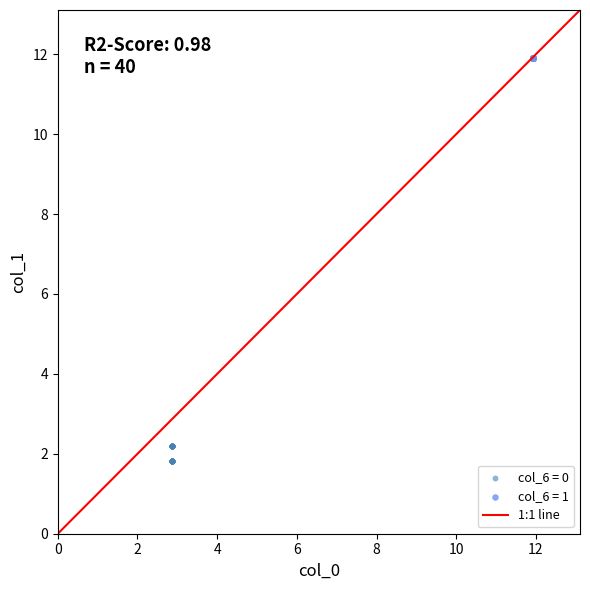

Which series contains the highest Y value?

col_6 = 1